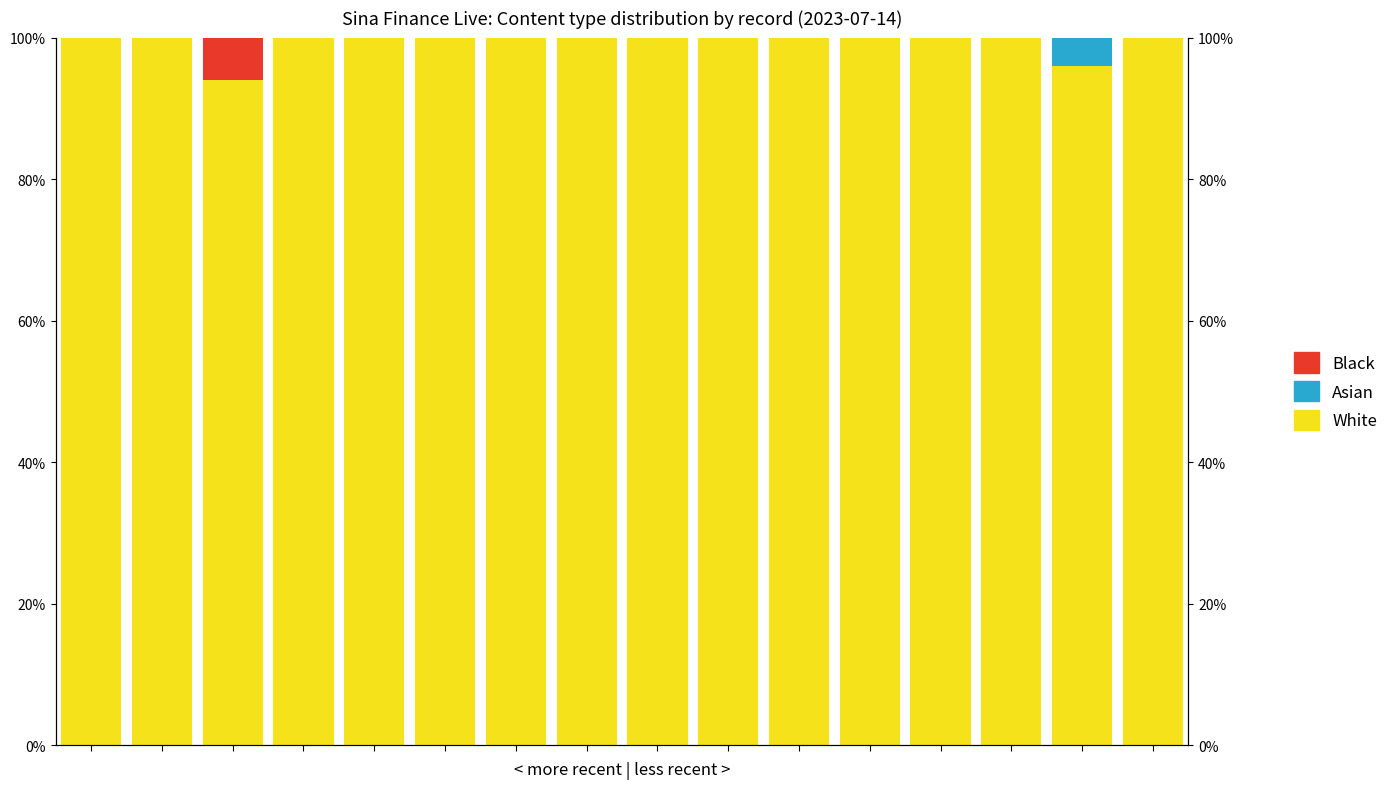

Reading right to left, transcribe all the data shown in this chart.

White: 15=1.0	14=1.0	13=1.0	12=1.0	11=1.0	10=1.0	9=1.0	8=1.0	7=1.0	6=1.0	5=1.0	4=1.0	3=1.0	2=0.9	1=1.0	0=1.0
Asian: 15=0.0	14=0.0	13=0.0	12=0.0	11=0.0	10=0.0	9=0.0	8=0.0	7=0.0	6=0.0	5=0.0	4=0.0	3=0.0	2=0.0	1=0.0	0=0.0
Black: 15=0.0	14=0.0	13=0.0	12=0.0	11=0.0	10=0.0	9=0.0	8=0.0	7=0.0	6=0.0	5=0.0	4=0.0	3=0.0	2=0.1	1=0.0	0=0.0